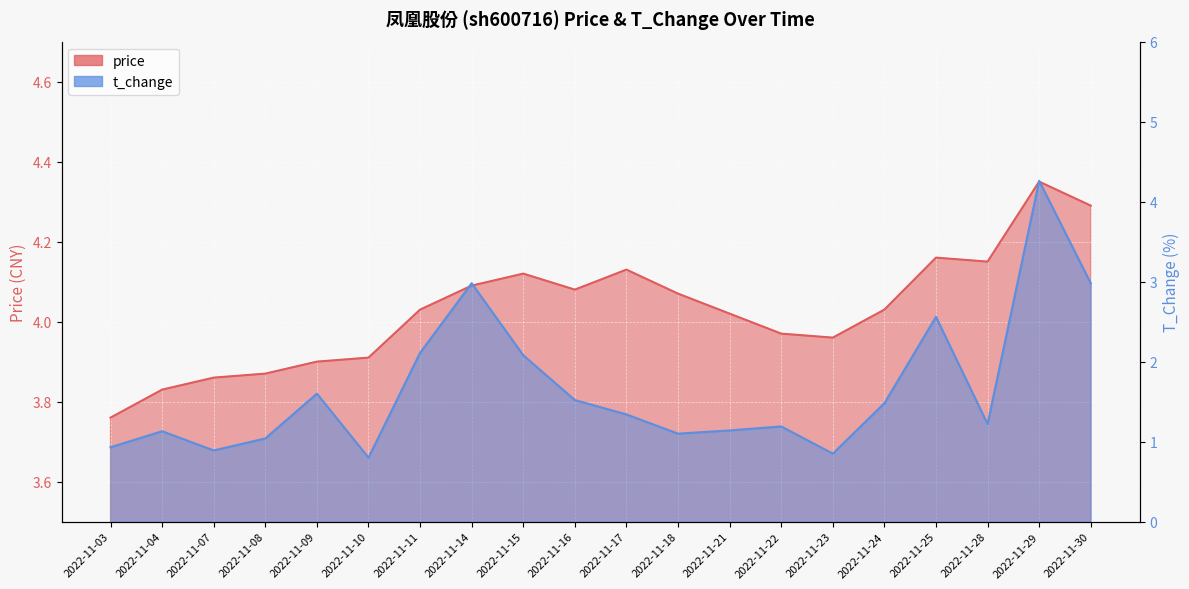

What is the difference between the highest and lowest values at 2022-11-11?

1.9